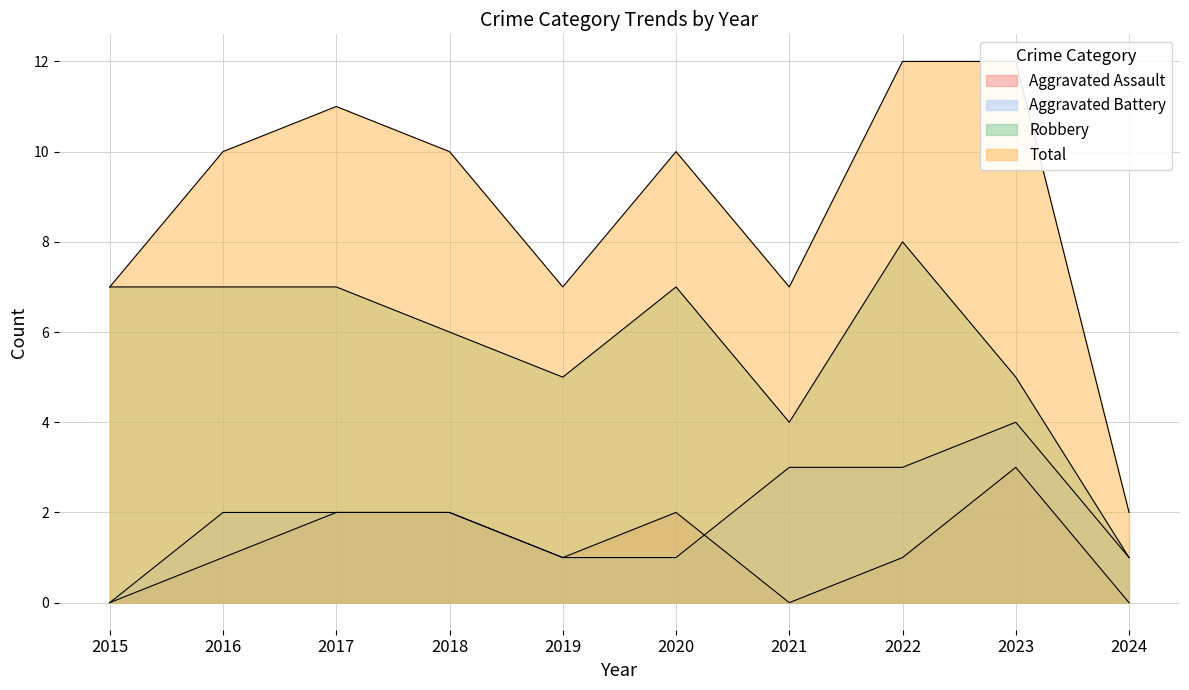

Reading left to right, what are all the values shown in this chart?

Aggravated Assault: 0	1	2	2	1	2	0	1	3	0
Aggravated Battery: 0	2	2	2	1	1	3	3	4	1
Robbery: 7	7	7	6	5	7	4	8	5	1
Total: 7	10	11	10	7	10	7	12	12	2